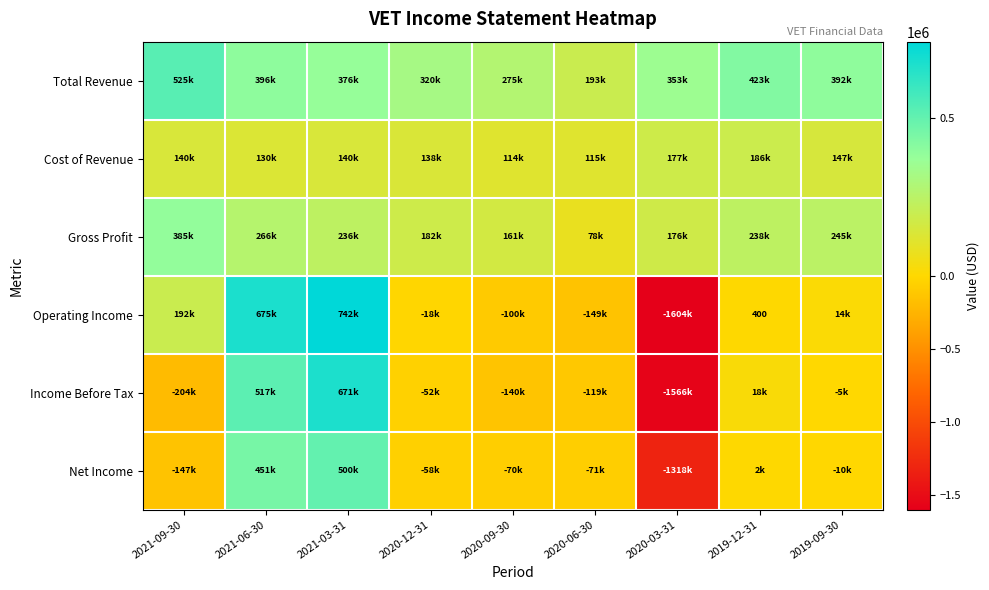

Which series has the largest range (max minus min)?

Operating Income